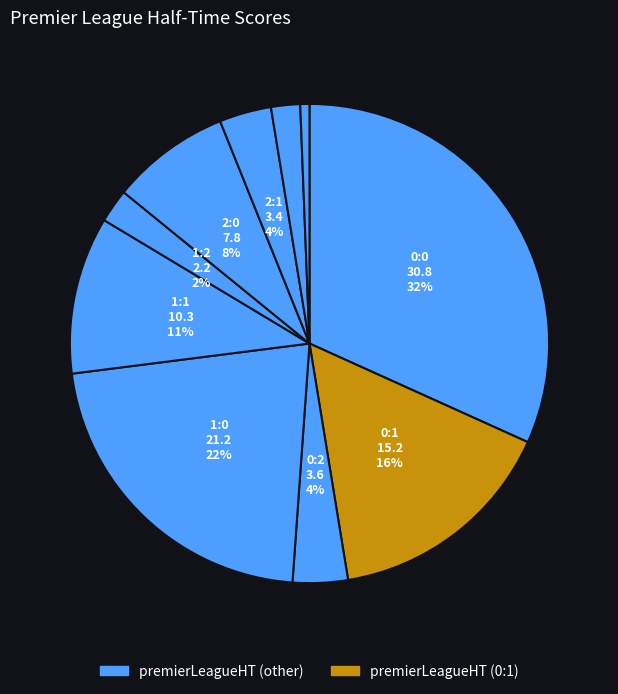

Count the number of slices in the pie.

10